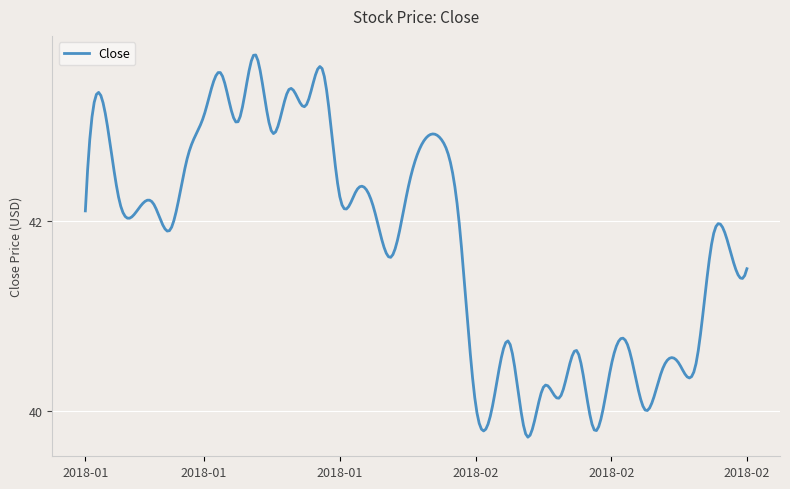

What is the difference between the maximum and minimum values?

4.0